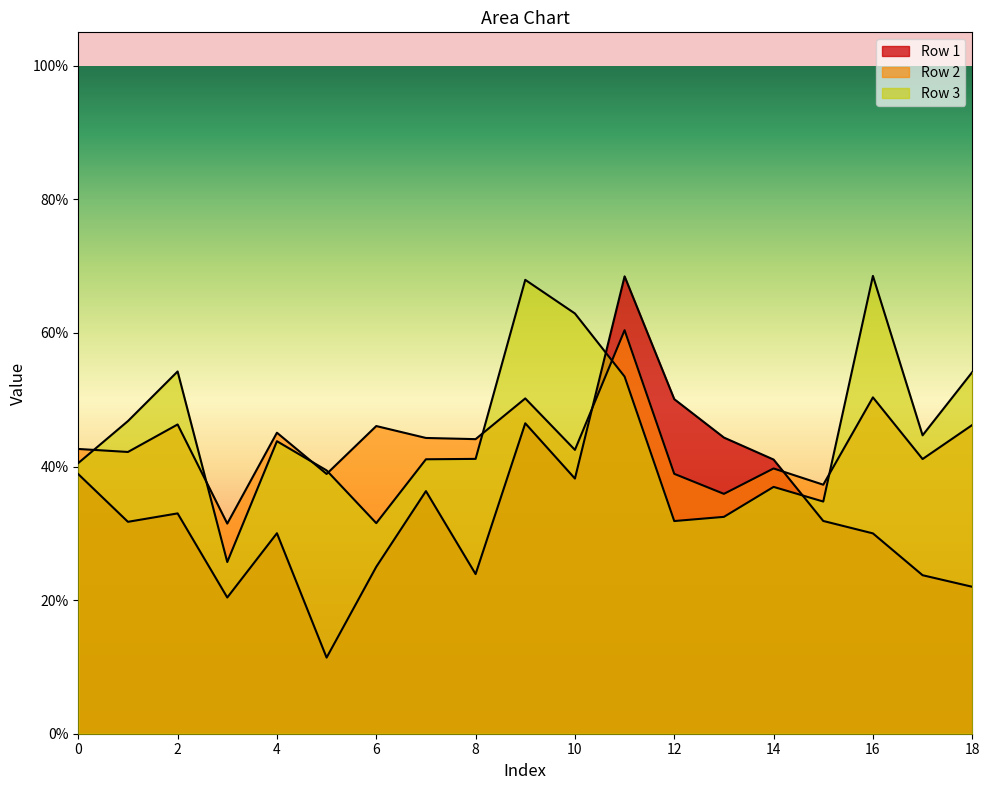

What is the difference between the maximum and minimum values in the Row 1 series?

0.6